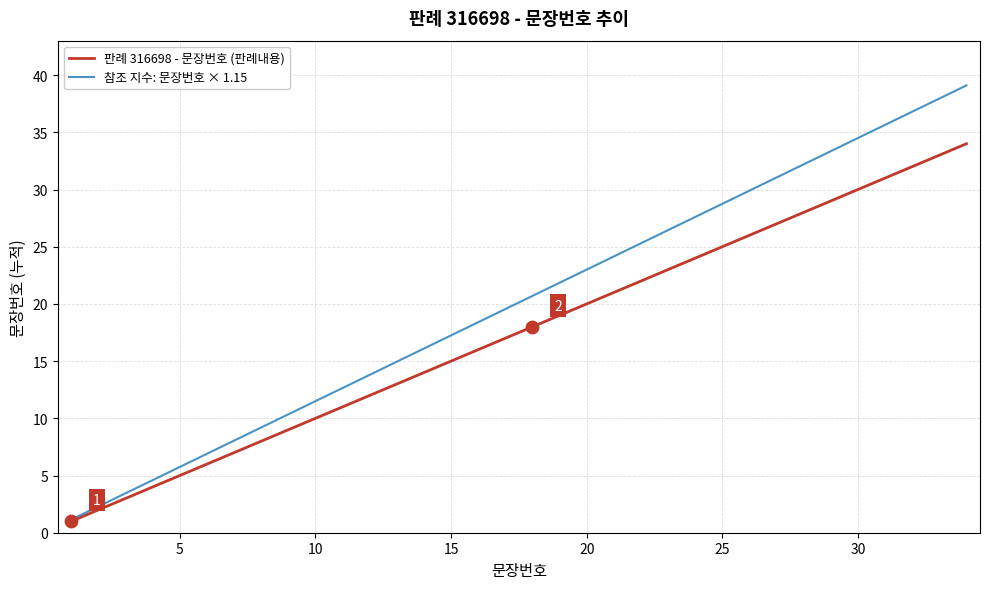

Which series has the largest range (max minus min)?

참조 지수: 문장번호 × 1.15